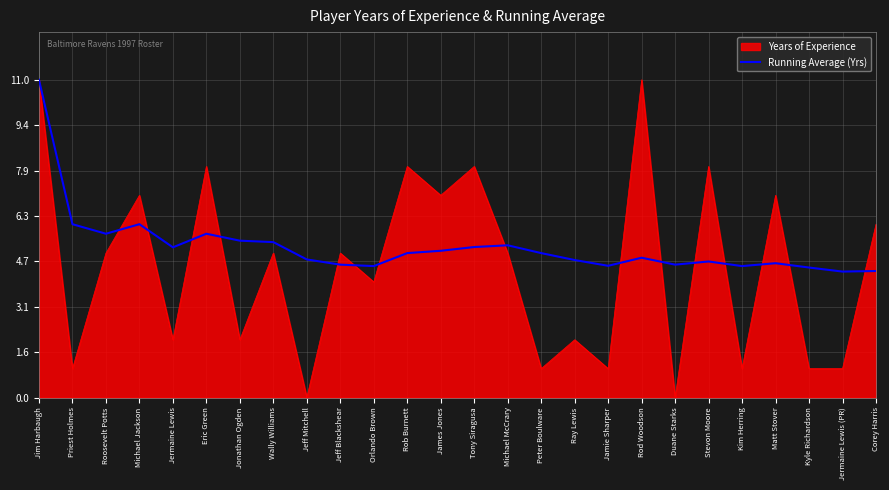

Is it true that Running Average (Yrs) equals 5.0 at Rob Burnett?

True